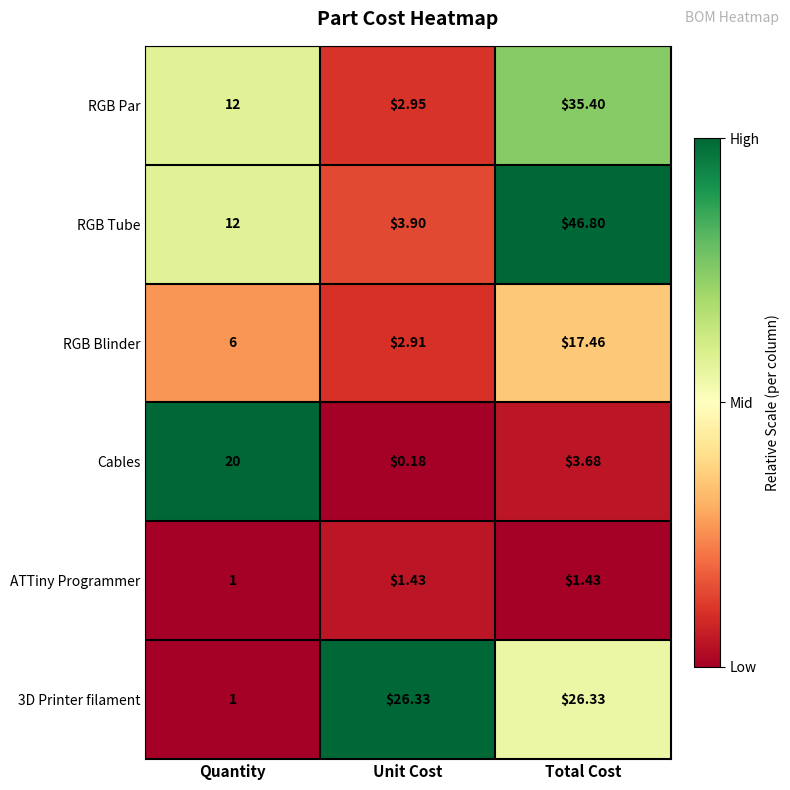

Which category has the highest value across all series?

Total Cost